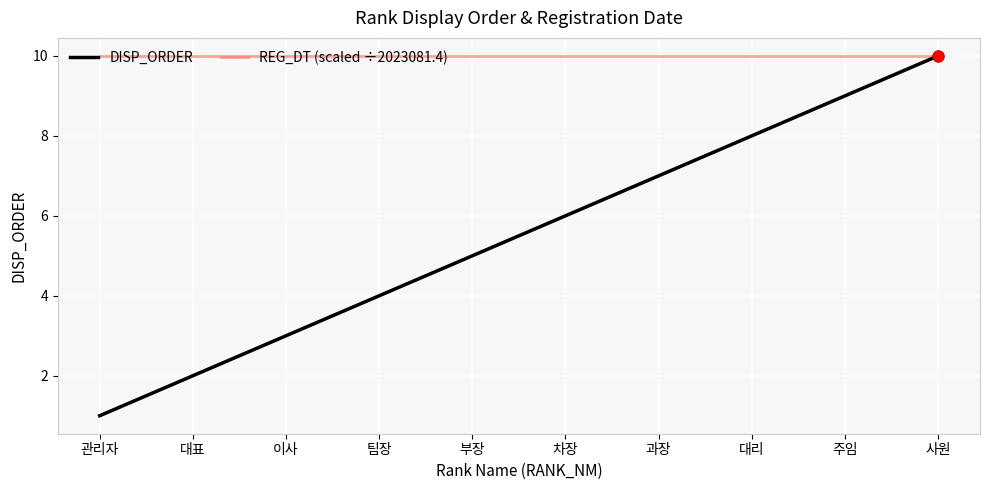

What is the total value across all series at 주임?

19